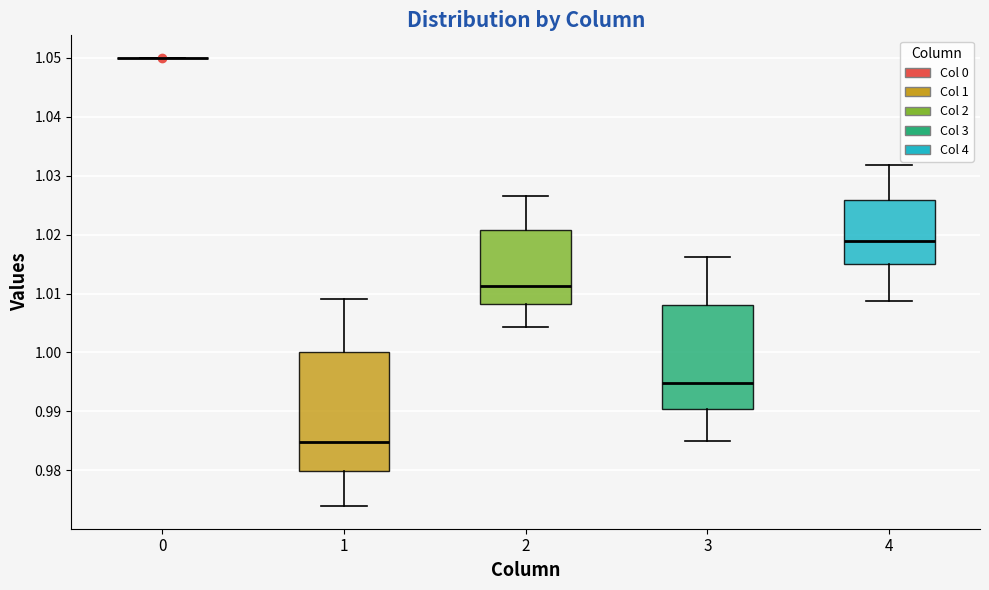

Reading left to right, read every box against the y-axis: the position of its median line, the range the box covers, and the ends of its whiskers. The values are not printed on the chart, so give them approximately, as read against the axis.

0: box collapsed to a line at 1.050, whiskers 1.050 to 1.050
1: median 0.985, box 0.980 to 1.000, whiskers 0.974 to 1.009
2: median 1.011, box 1.008 to 1.021, whiskers 1.004 to 1.027
3: median 0.995, box 0.990 to 1.008, whiskers 0.985 to 1.016
4: median 1.019, box 1.015 to 1.026, whiskers 1.009 to 1.032